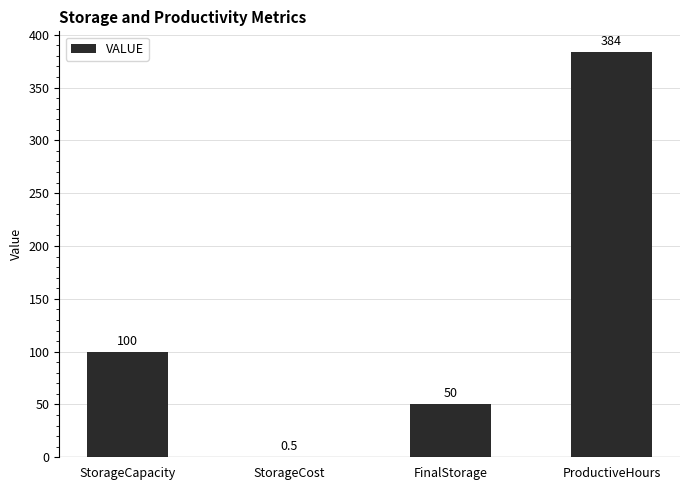

How many values are between 50 and 384?

3